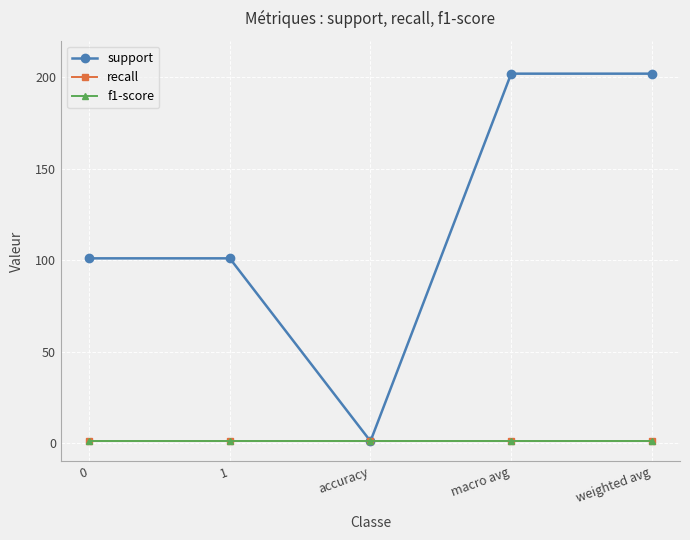

Is this an area chart (filled region under the line)?

No